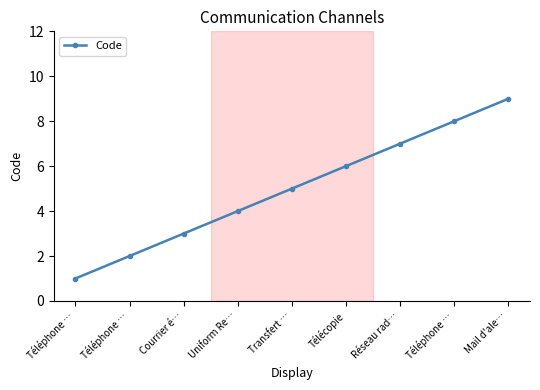

The value at Téléphone … is 1. True or false?

False